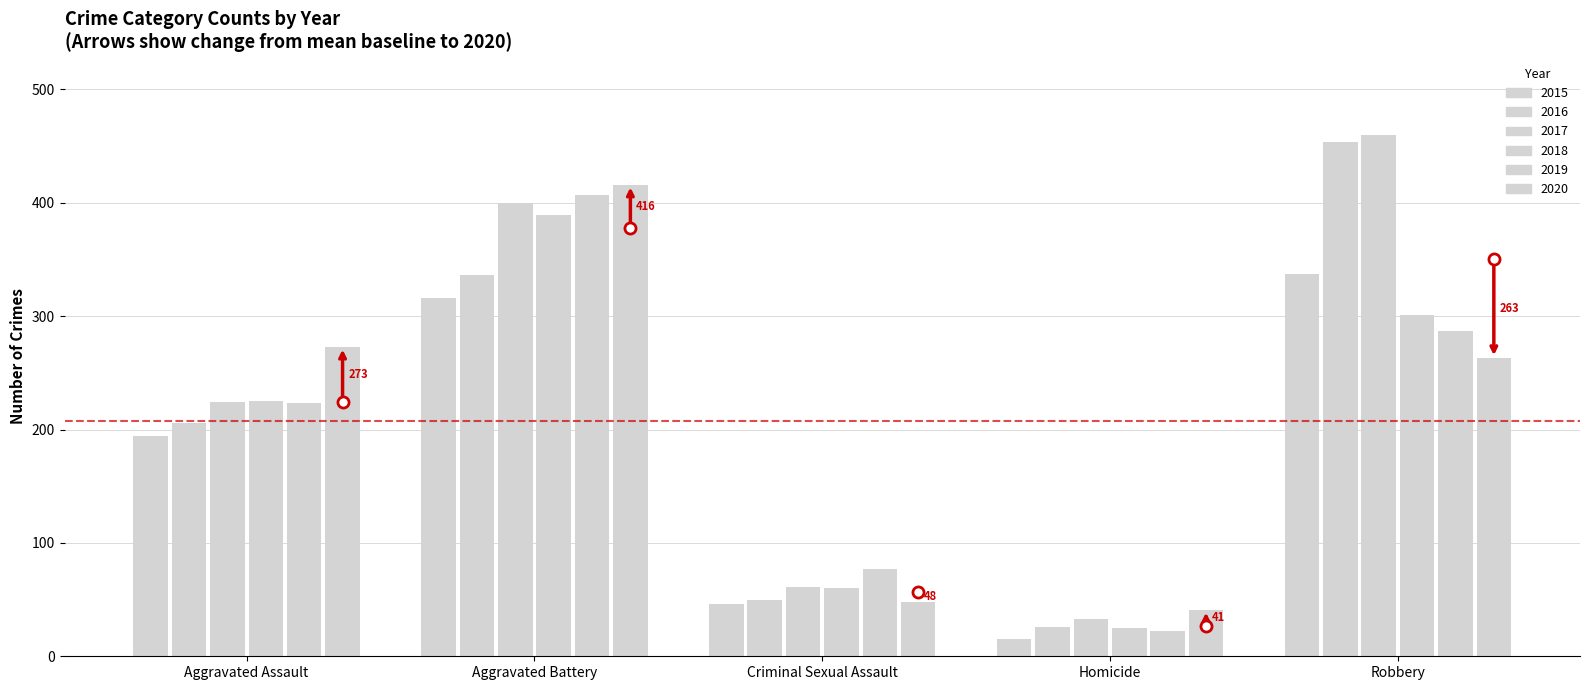

Between Homicide and Aggravated Assault, which is larger?

Aggravated Assault